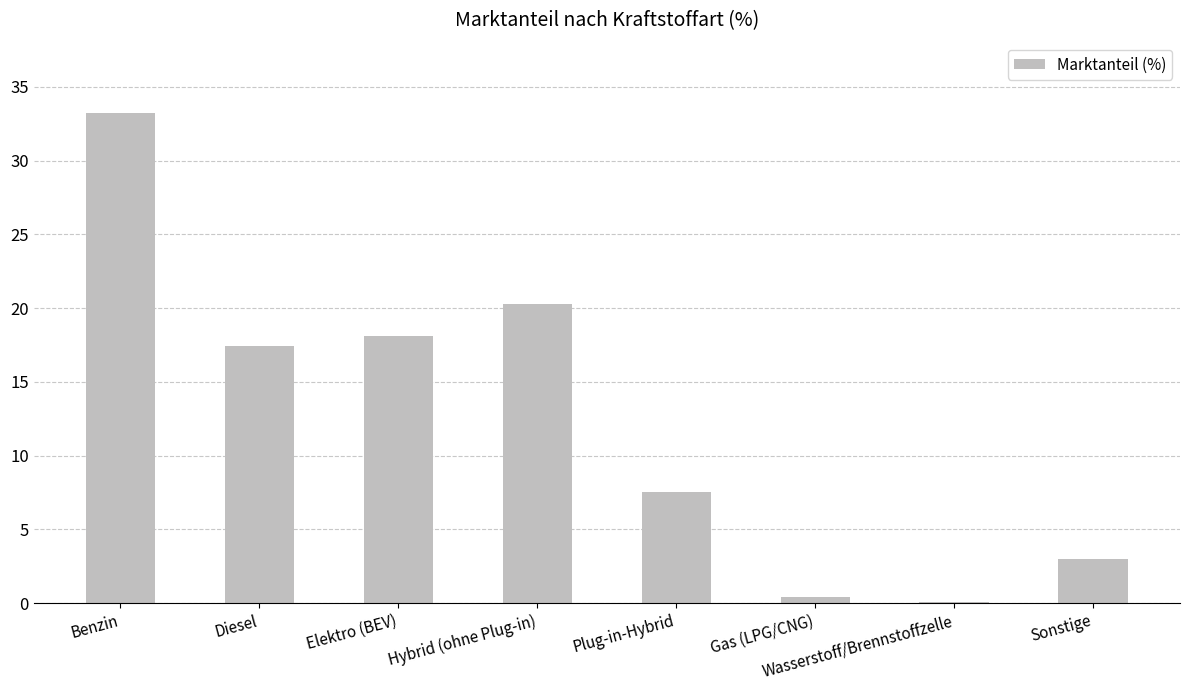

Which has a higher value, Gas (LPG/CNG) or Sonstige?

Sonstige